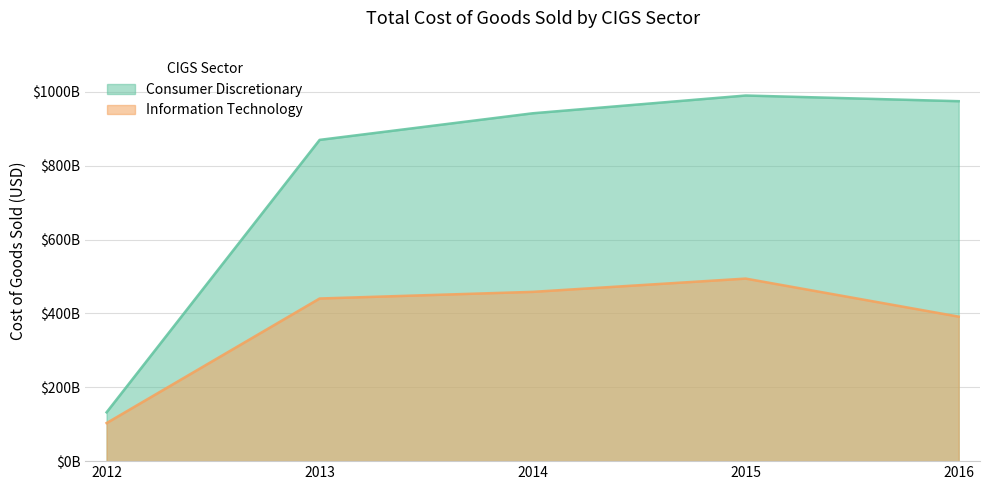

True or false: Information Technology and Consumer Discretionary intersect in this chart.

False